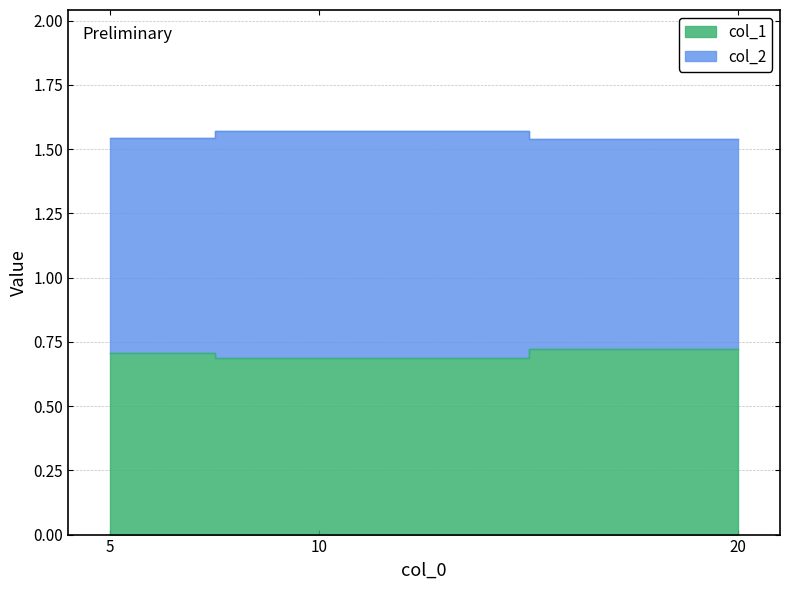

Reading right to left, what are all the values shown in this chart?

col_1: 20=0.7	10=0.7	5=0.7
col_2: 20=1.5	10=1.6	5=1.5